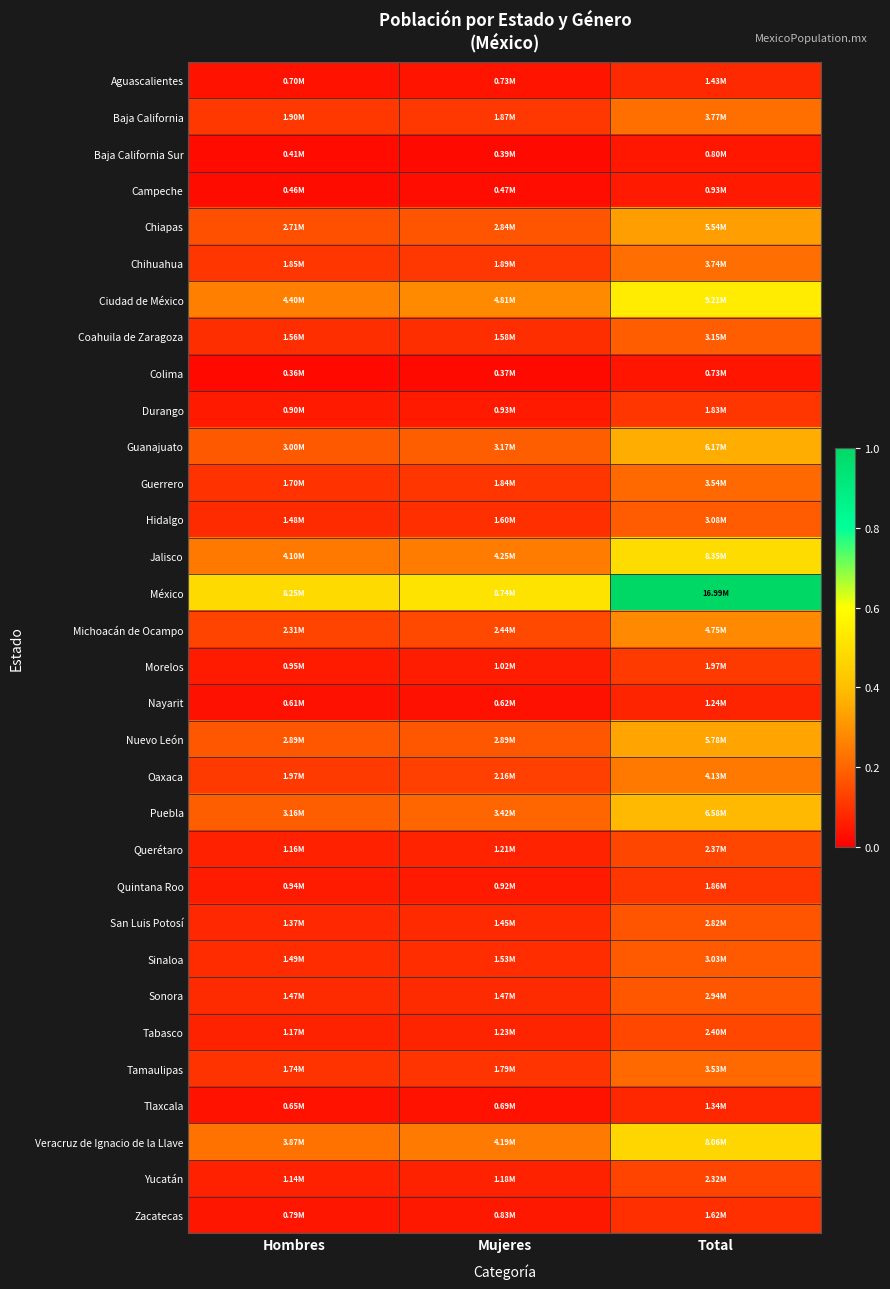

At how many categories does at least one series exceed 0?

3